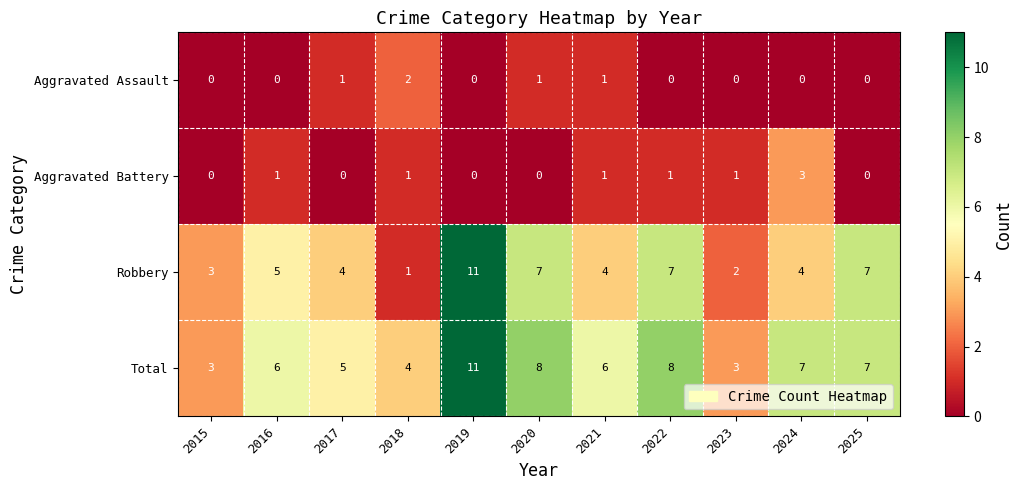

At which label does Robbery first exceed 4?

2016